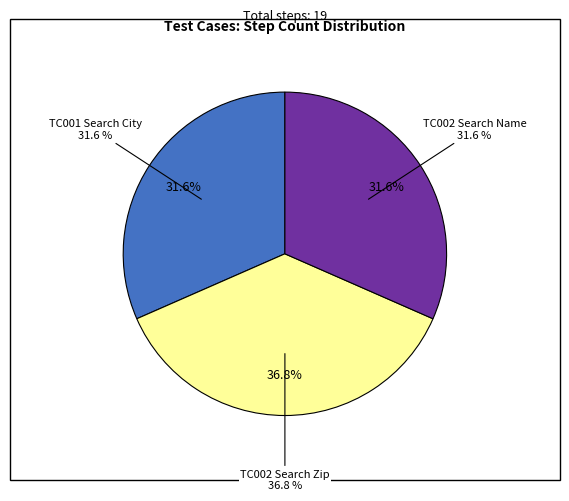

Does any single category account for the majority?

No